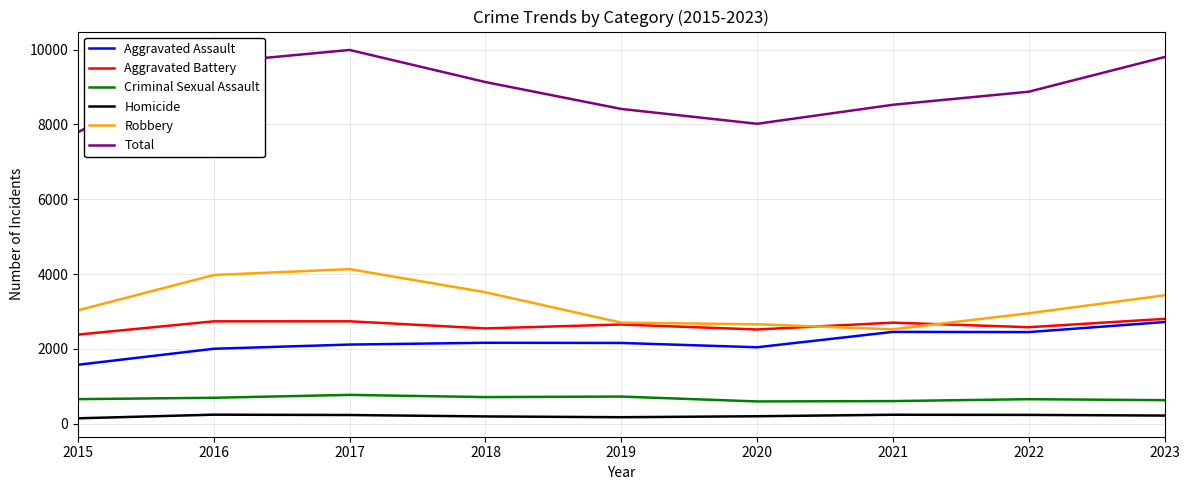

What are all the series names shown in the legend?

Aggravated Assault, Aggravated Battery, Criminal Sexual Assault, Homicide, Robbery, Total